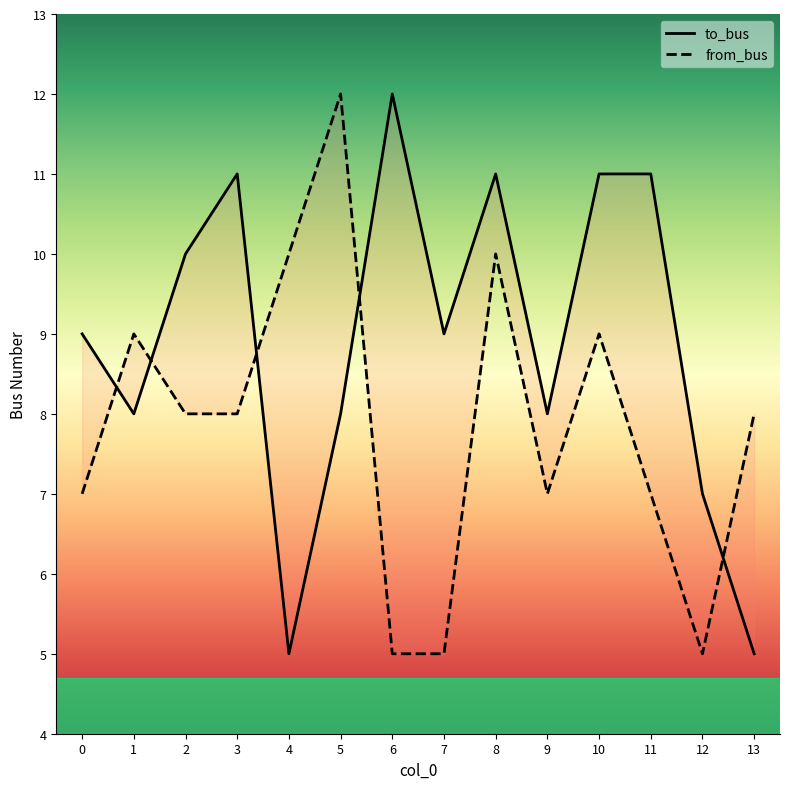

Which series changed the most between 7 and 12?

to_bus